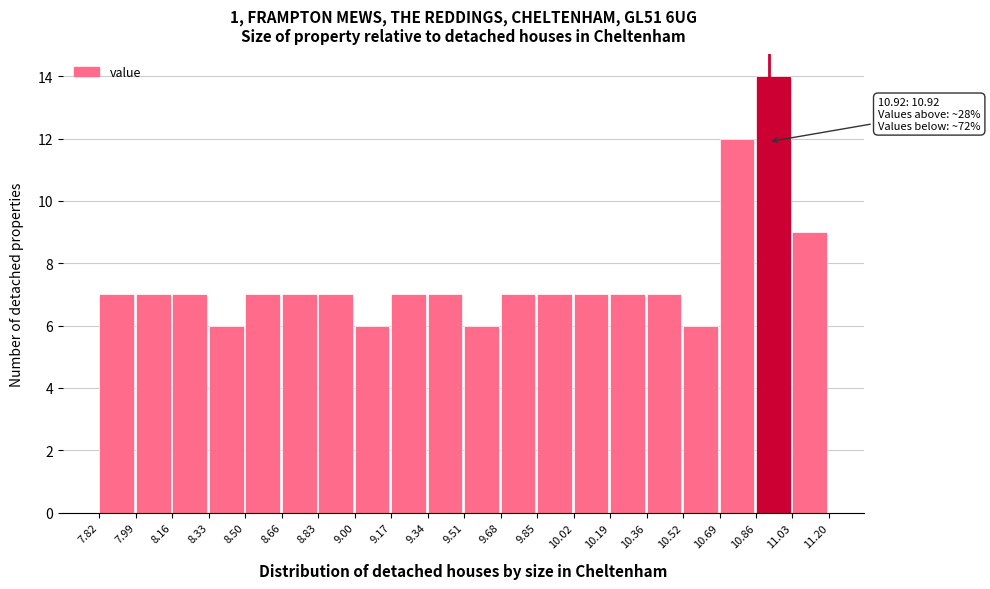

Which range on the x-axis has the tallest bar?

10.86 to 11.03